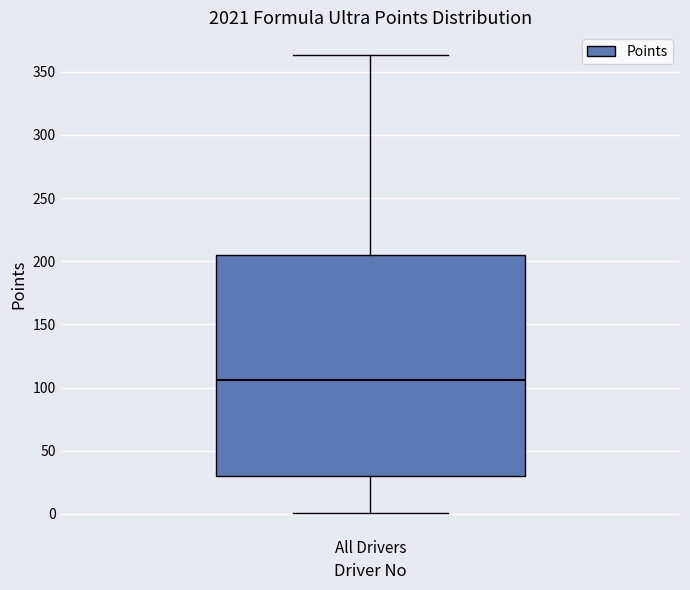

Read this box plot against the y-axis: the position of the median line, the range covered by the box, and the ends of both whiskers. The values are not printed on the chart, so give them approximately, as read against the axis.

median 105, box 30 to 205, whiskers 0 to 365